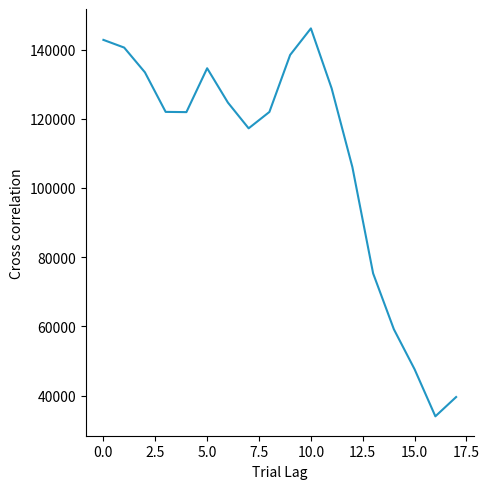

What is the smallest value displayed?

33993